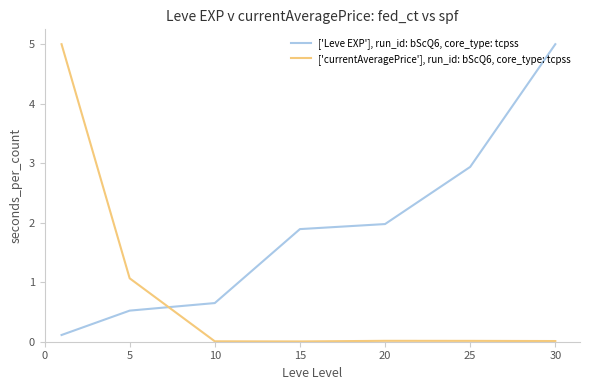

Is this an area chart (filled region under the line)?

No